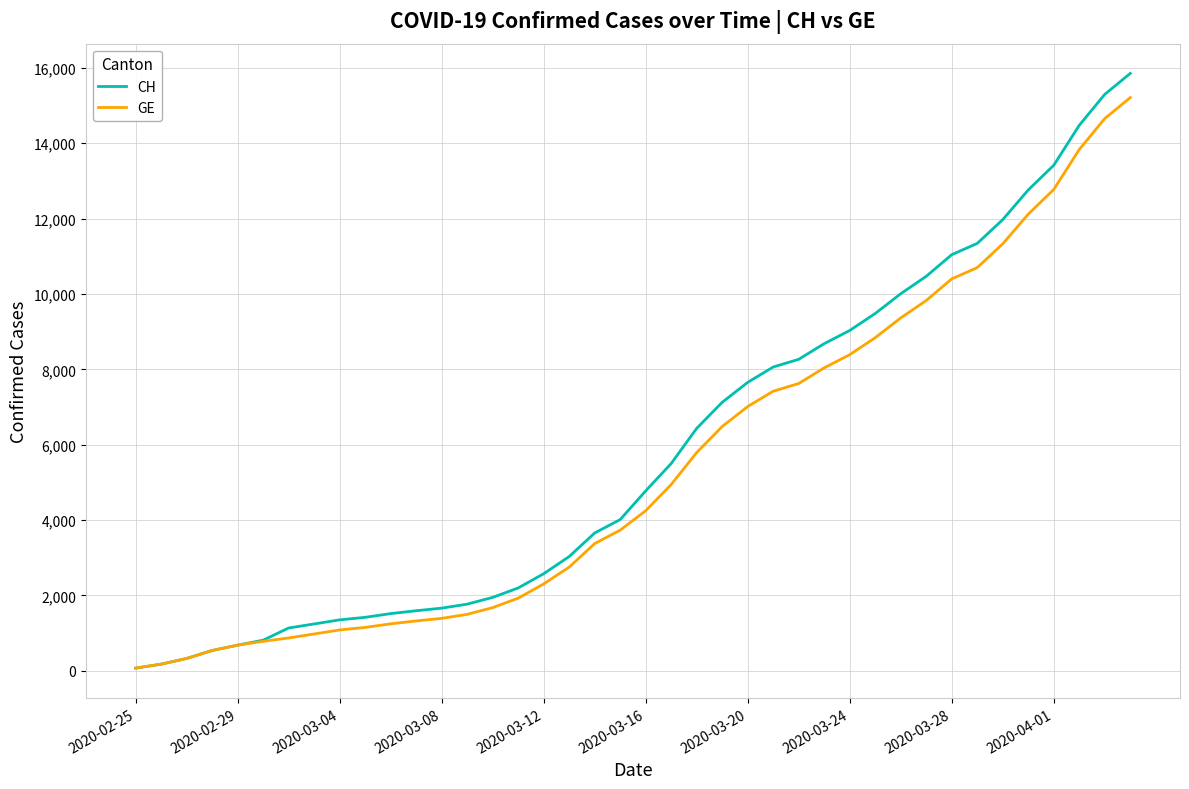

Which series has the widest spread of values?

CH